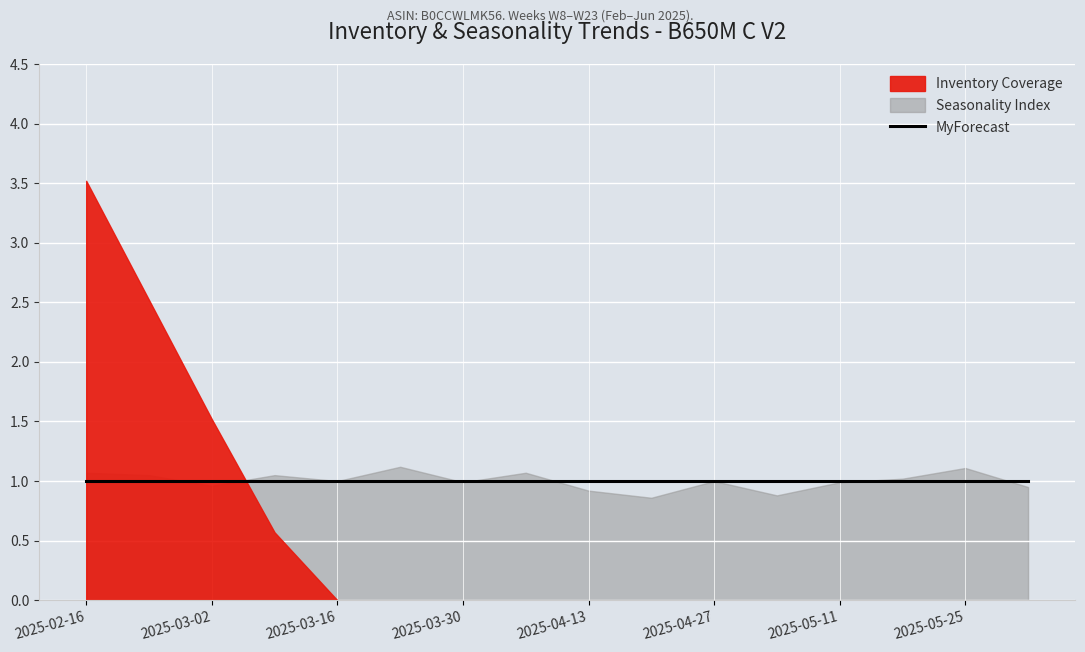

What are all the series names shown in the legend?

Seasonality Index, Inventory Coverage, MyForecast